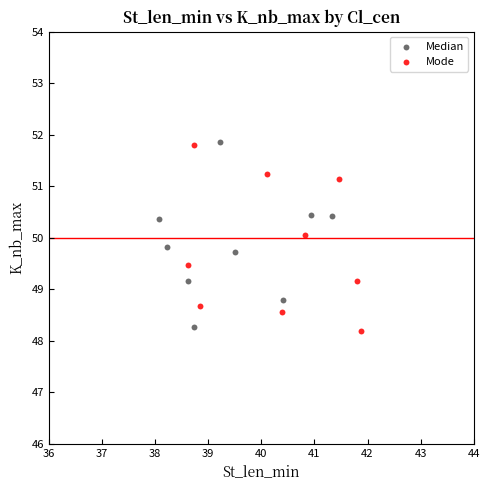

What are all the series names shown in the legend?

Median, Mode